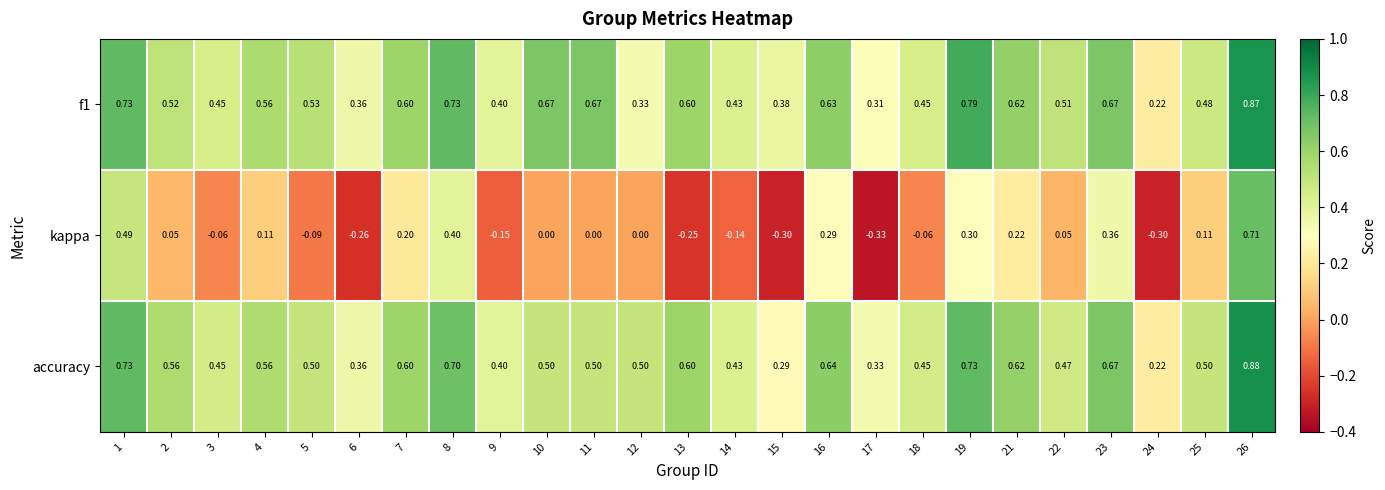

Which series has the widest spread of values?

kappa